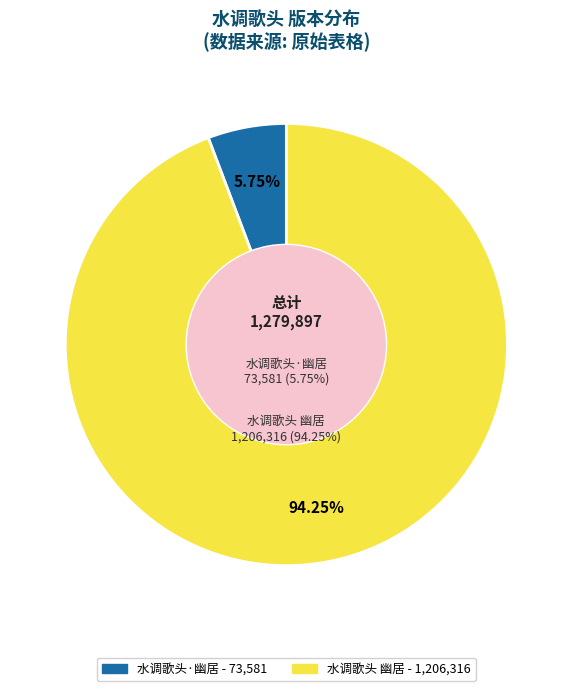

To the nearest percent, what portion does 水调歌头·幽居 represent?

6%